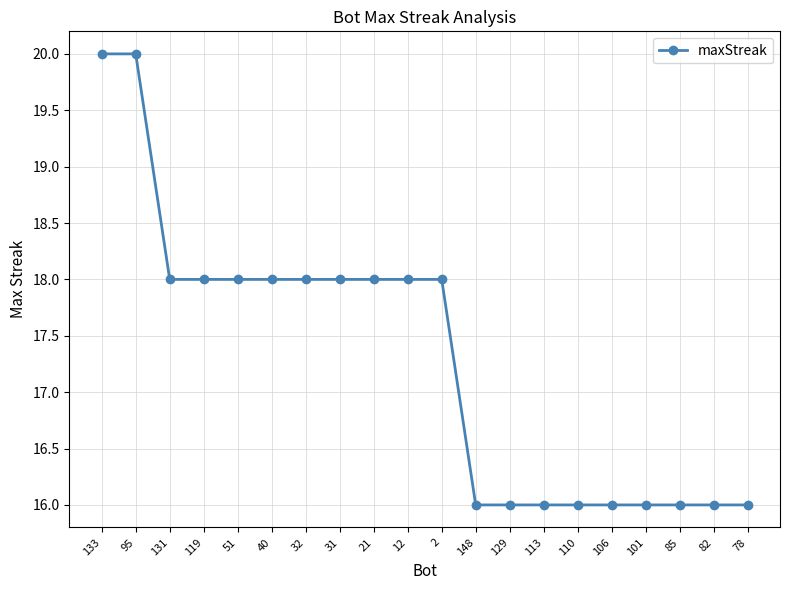

What is the difference between the maximum and second lowest values?

4